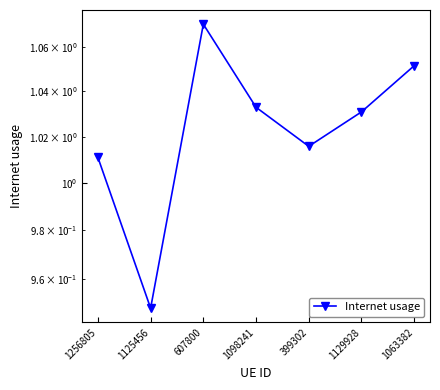

Where is the data nearest to the value 1?

1256805